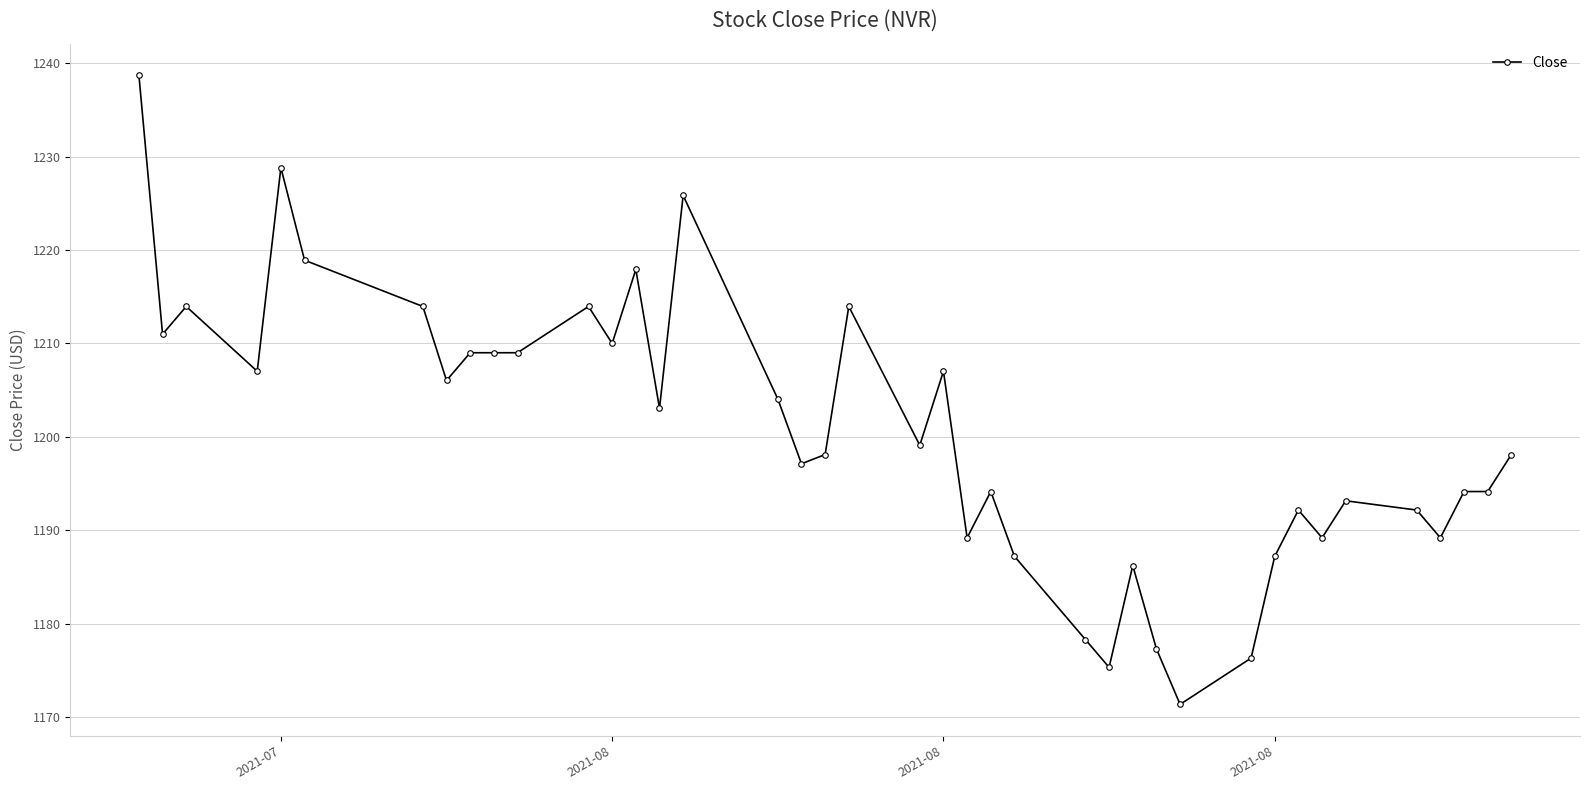

What is the greatest value displayed?

1238.7